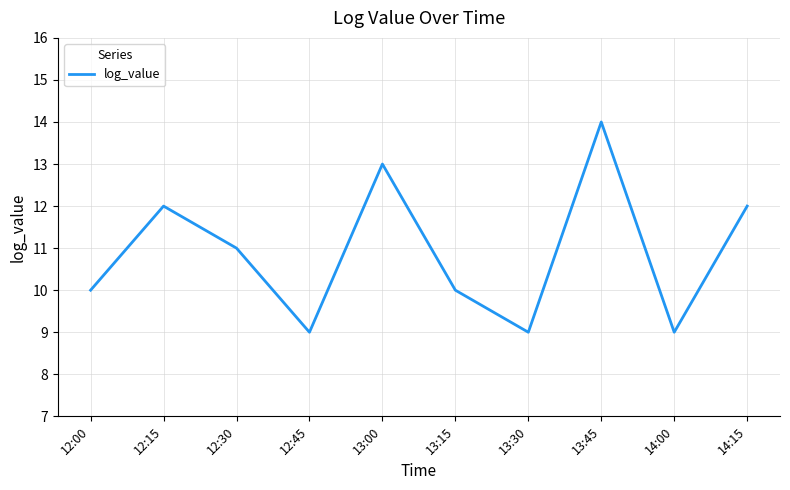

What position from the left is 12:00?

1